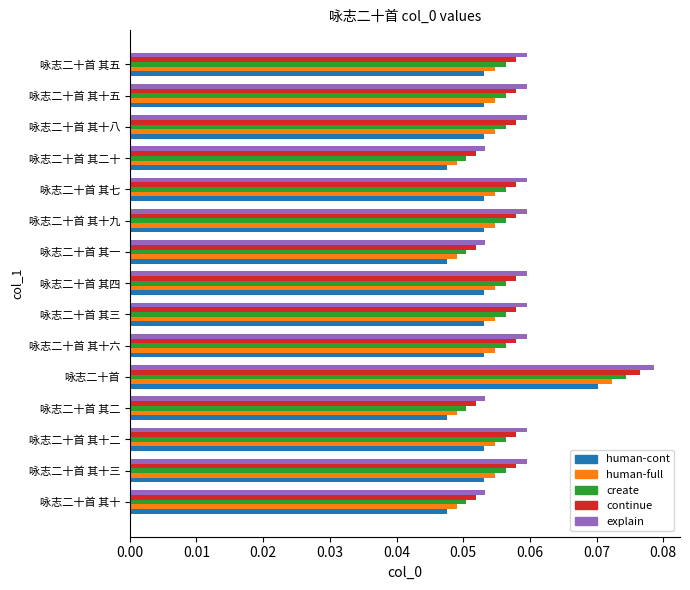

Which series has the widest spread of values?

explain